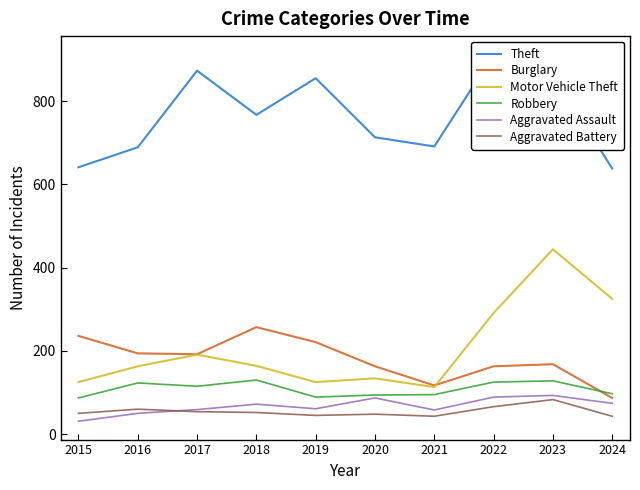

Is the value of Aggravated Battery at 2022 greater than the value of Motor Vehicle Theft at 2018?

No